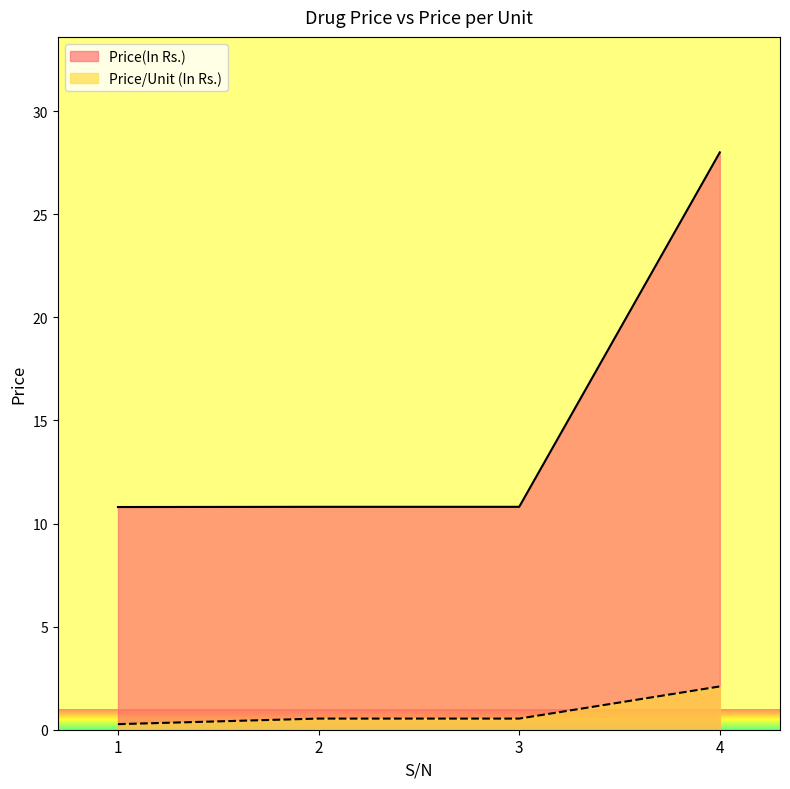

True or false: Price/Unit (In Rs.) and Price(In Rs.) intersect in this chart.

False